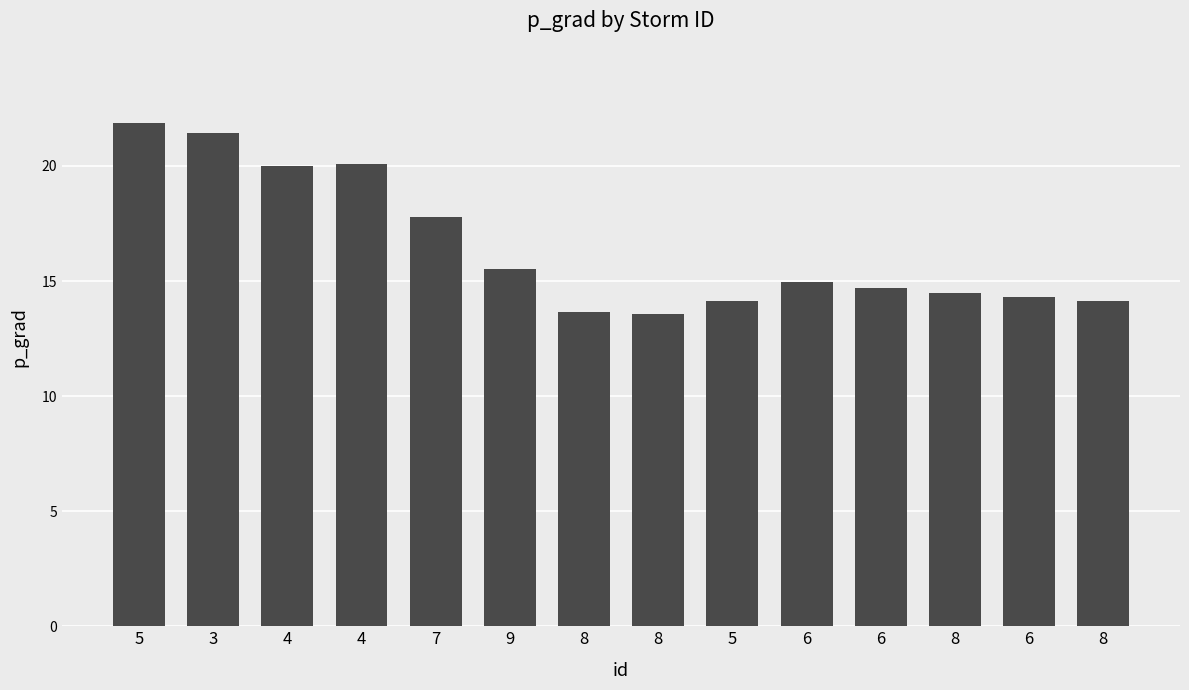

Reading left to right, what are all the values shown in this chart?

21.9	21.4	20.0	20.1	17.8	15.5	13.6	13.6	14.1	14.9	14.7	14.5	14.3	14.1